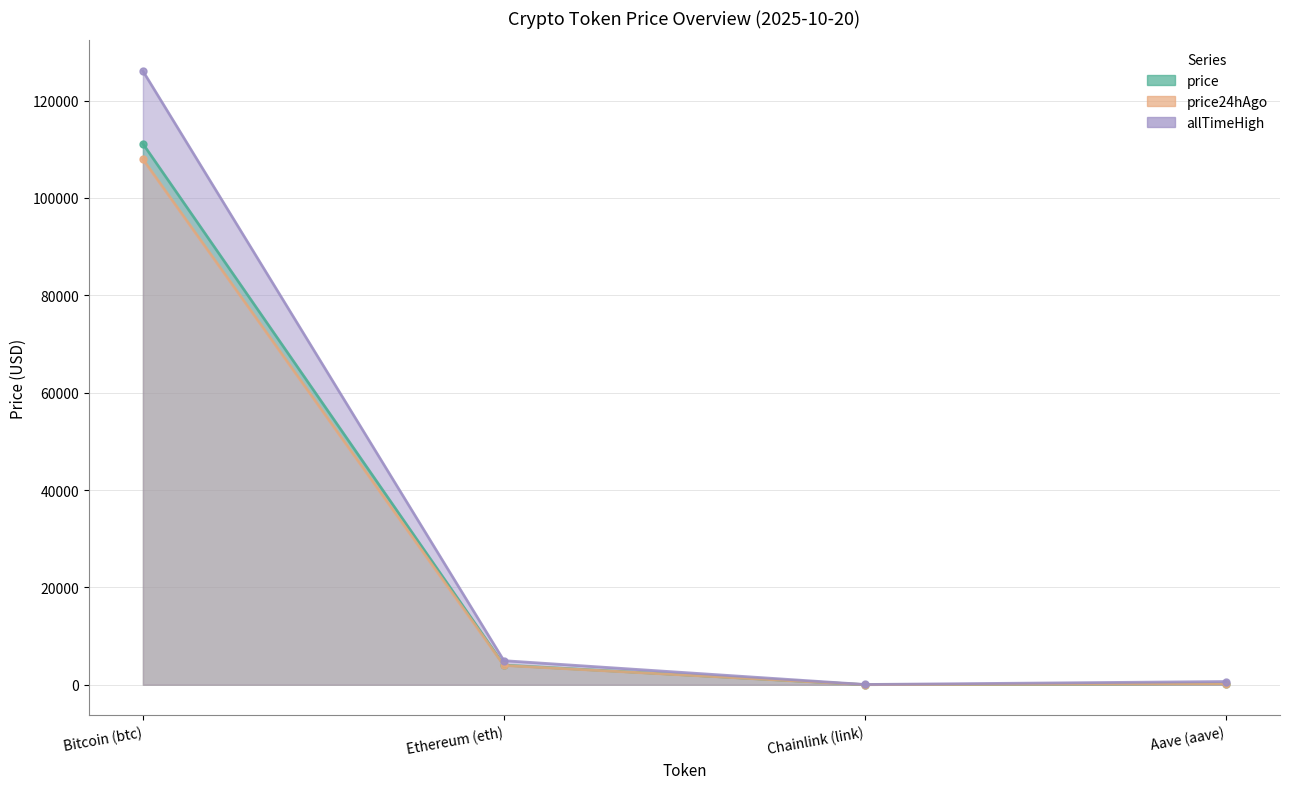

Which series has the largest range (max minus min)?

allTimeHigh